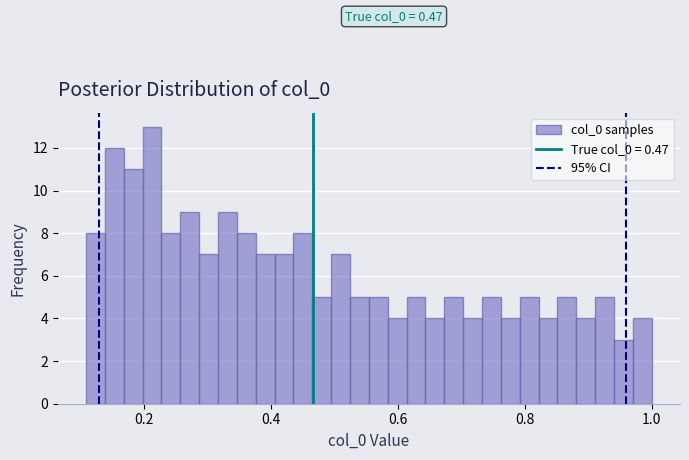

Read against the x-axis, roughly where is the centre of the tallest bar?

0.22